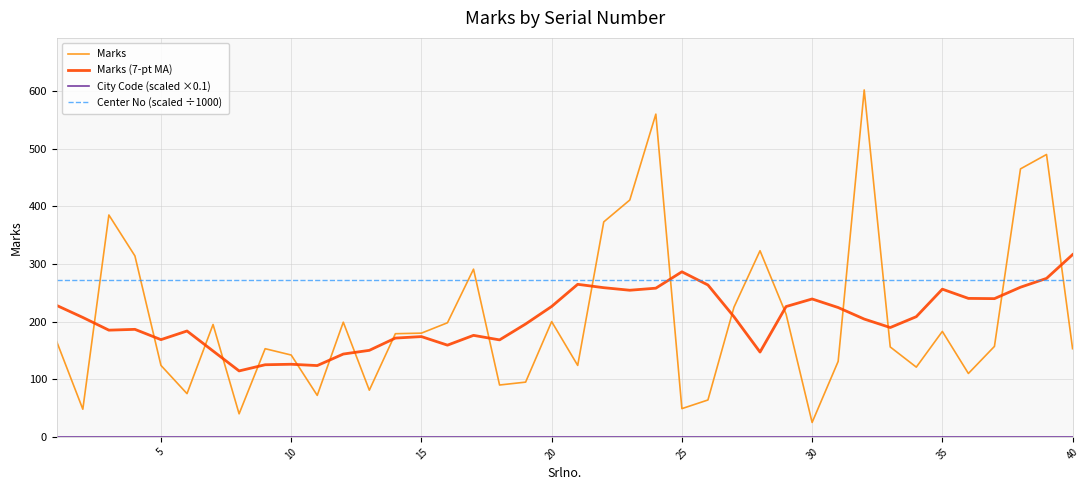

Which series has the largest total across all categories?

Center No (scaled ÷1000)